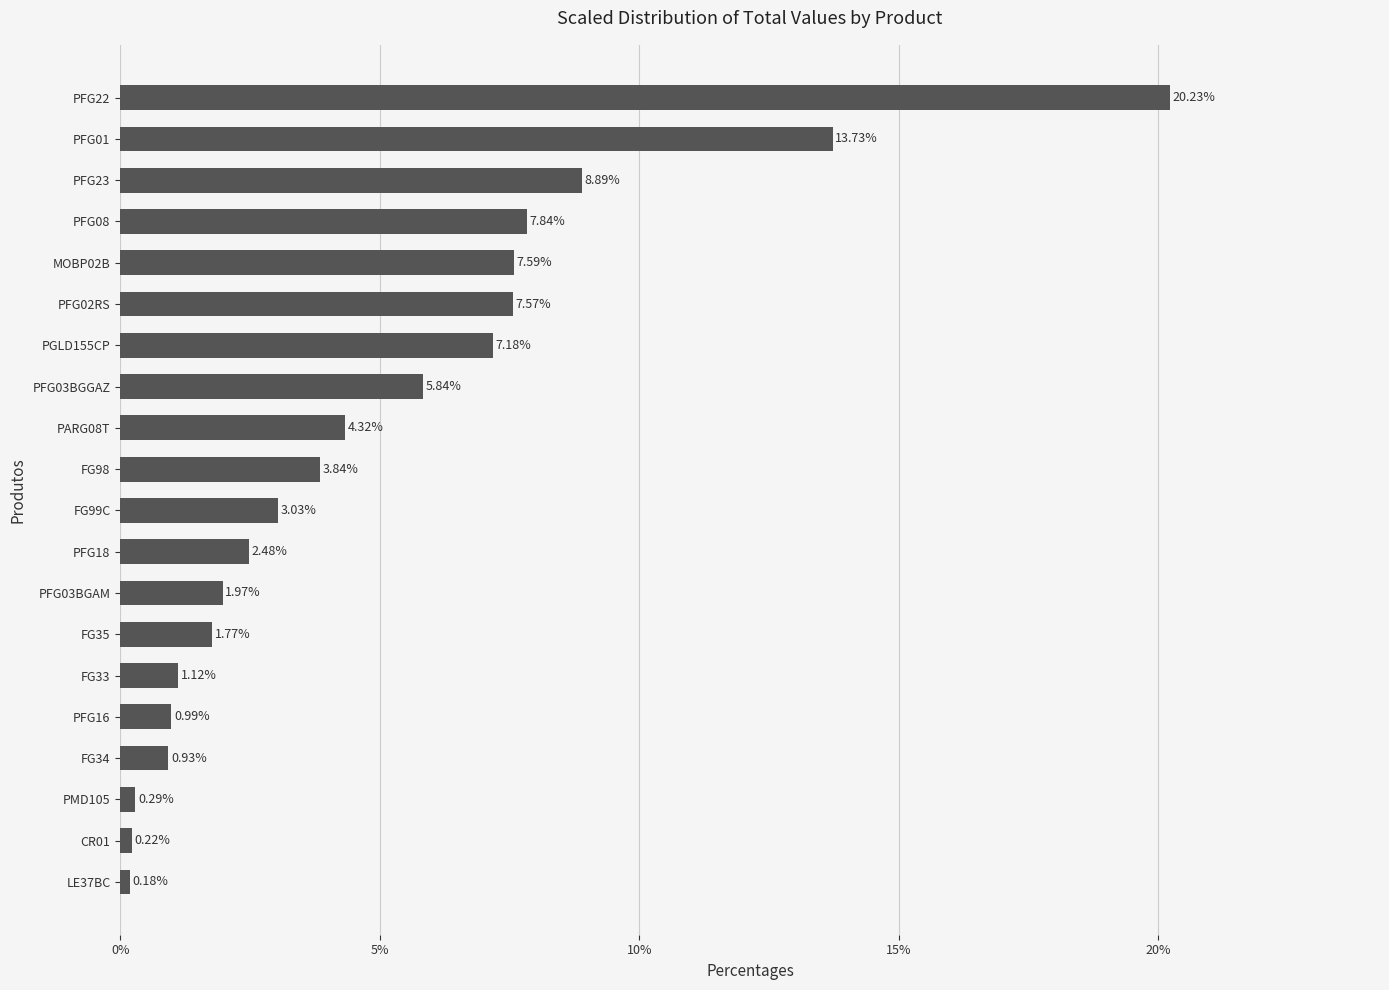

Between FG34 and CR01, which is larger?

FG34